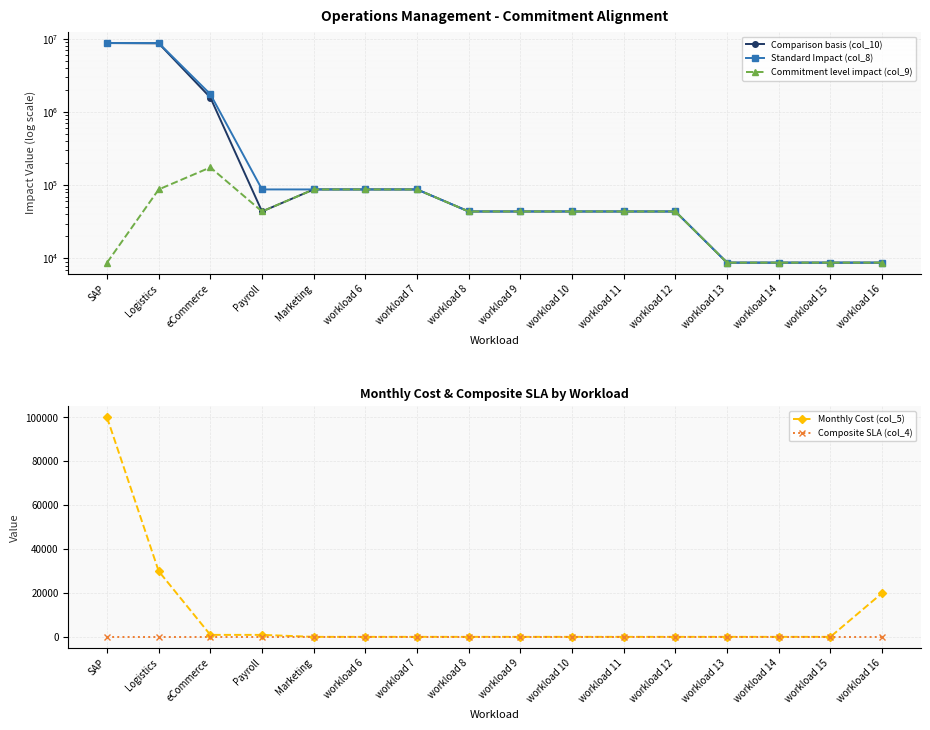

What is the total value across all series at workload 6?

262901.0